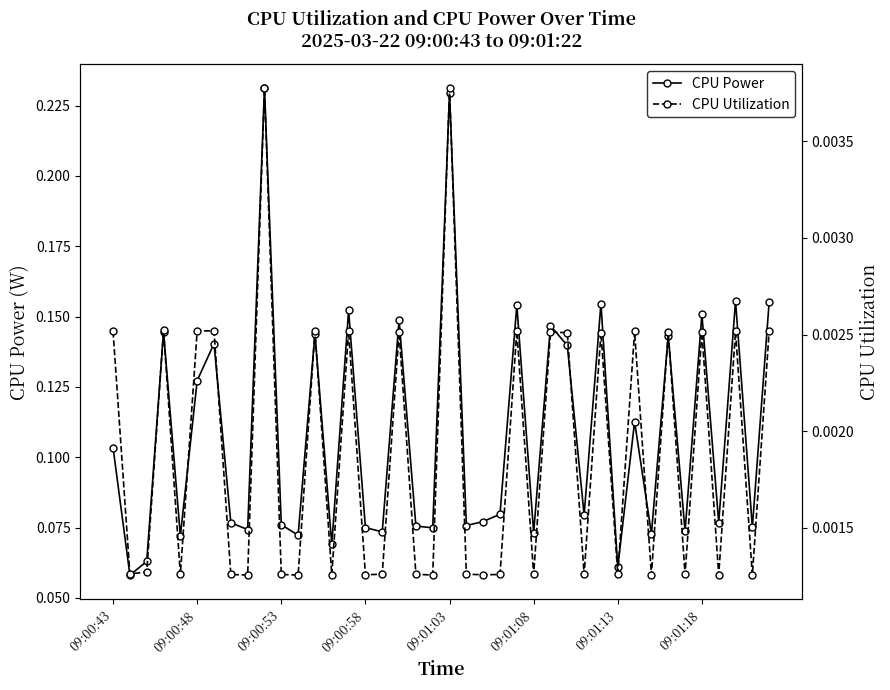

True or false: CPU Utilization and CPU Power intersect in this chart.

False